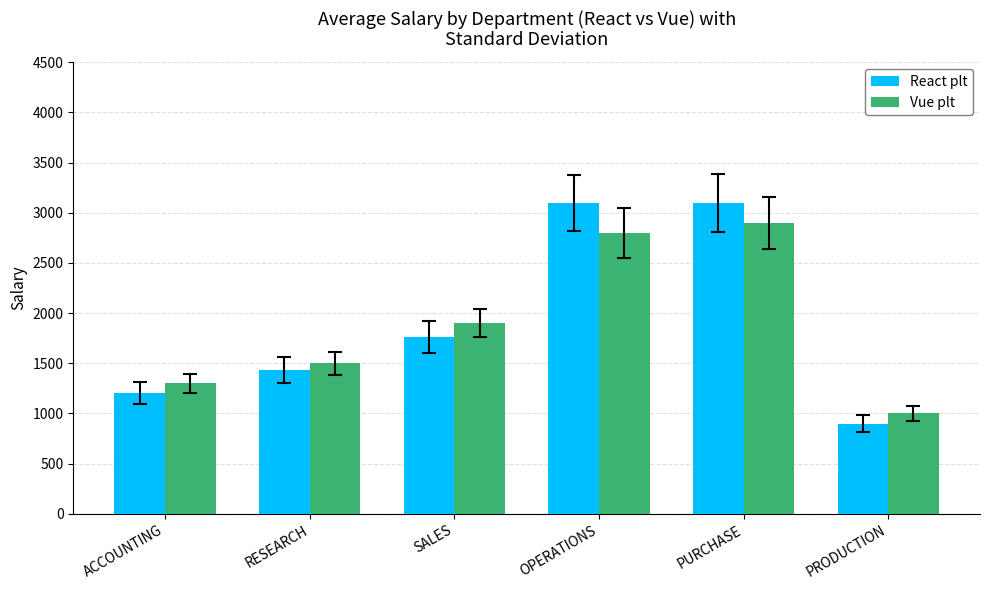

What is the difference between the maximum and second lowest values in the React plt series?

1900